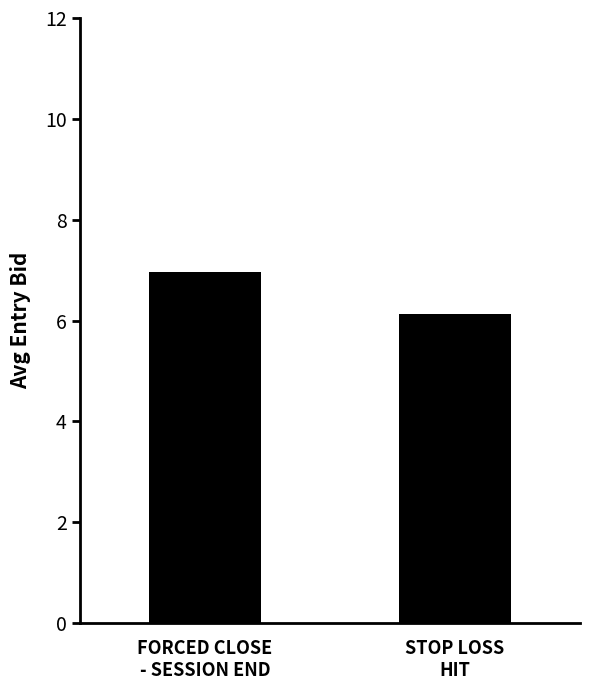

What is the maximum value shown in the chart?

7.0